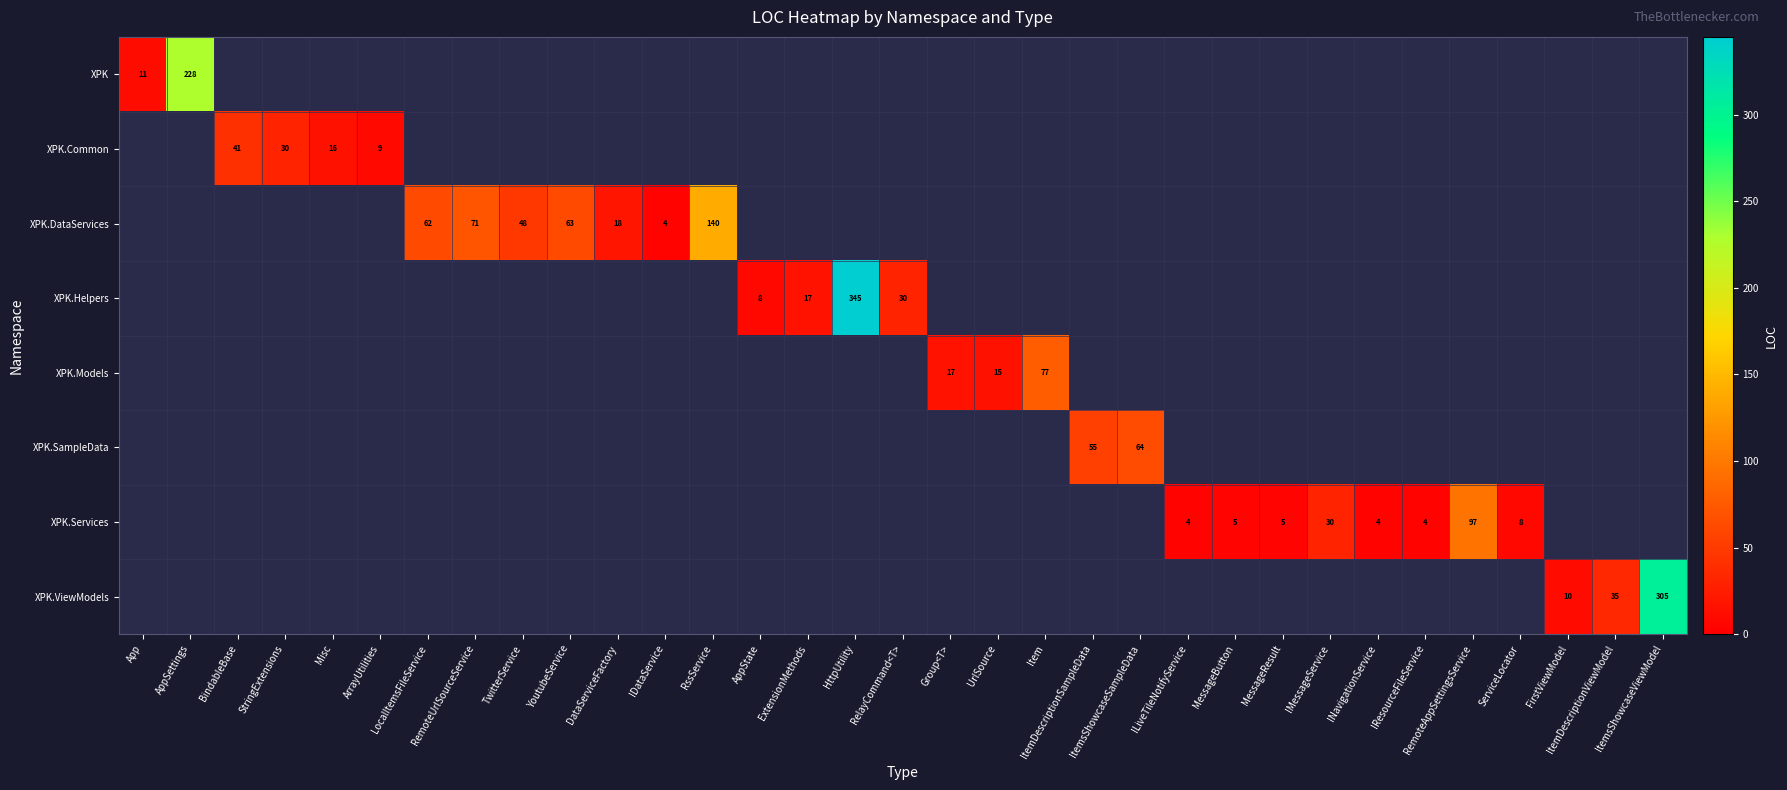

The XPK.Helpers series shows 5 at AppState. True or false?

False